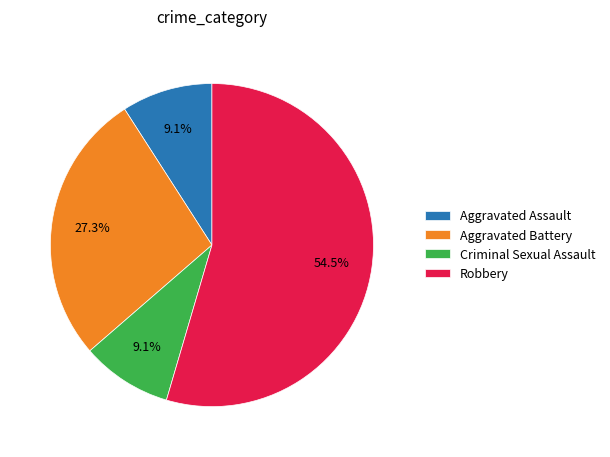

Is it true that Criminal Sexual Assault is 23% of the pie?

False